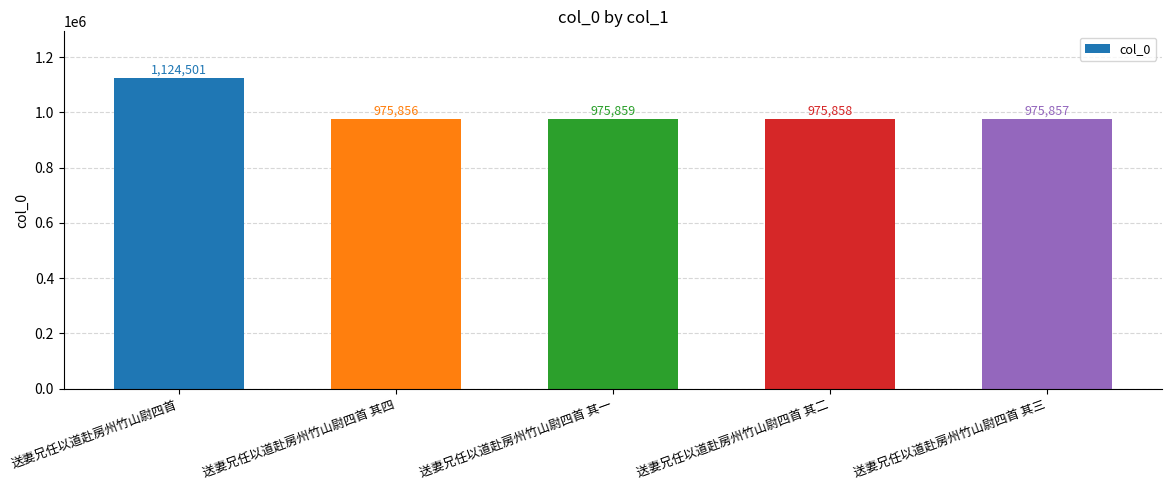

What is the label of the 2nd bar from the left?

送妻兄任以道赴房州竹山尉四首 其四